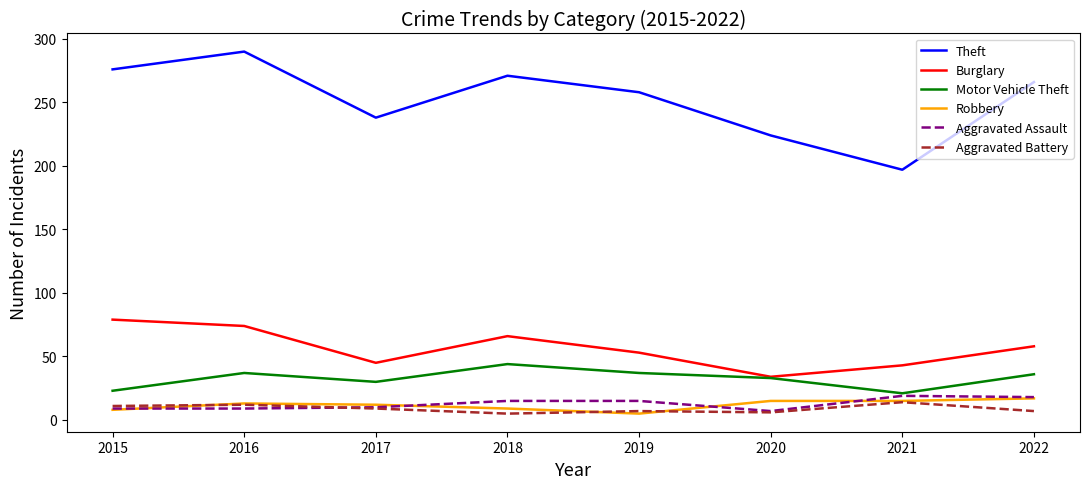

True or false: Burglary and Robbery intersect in this chart.

False